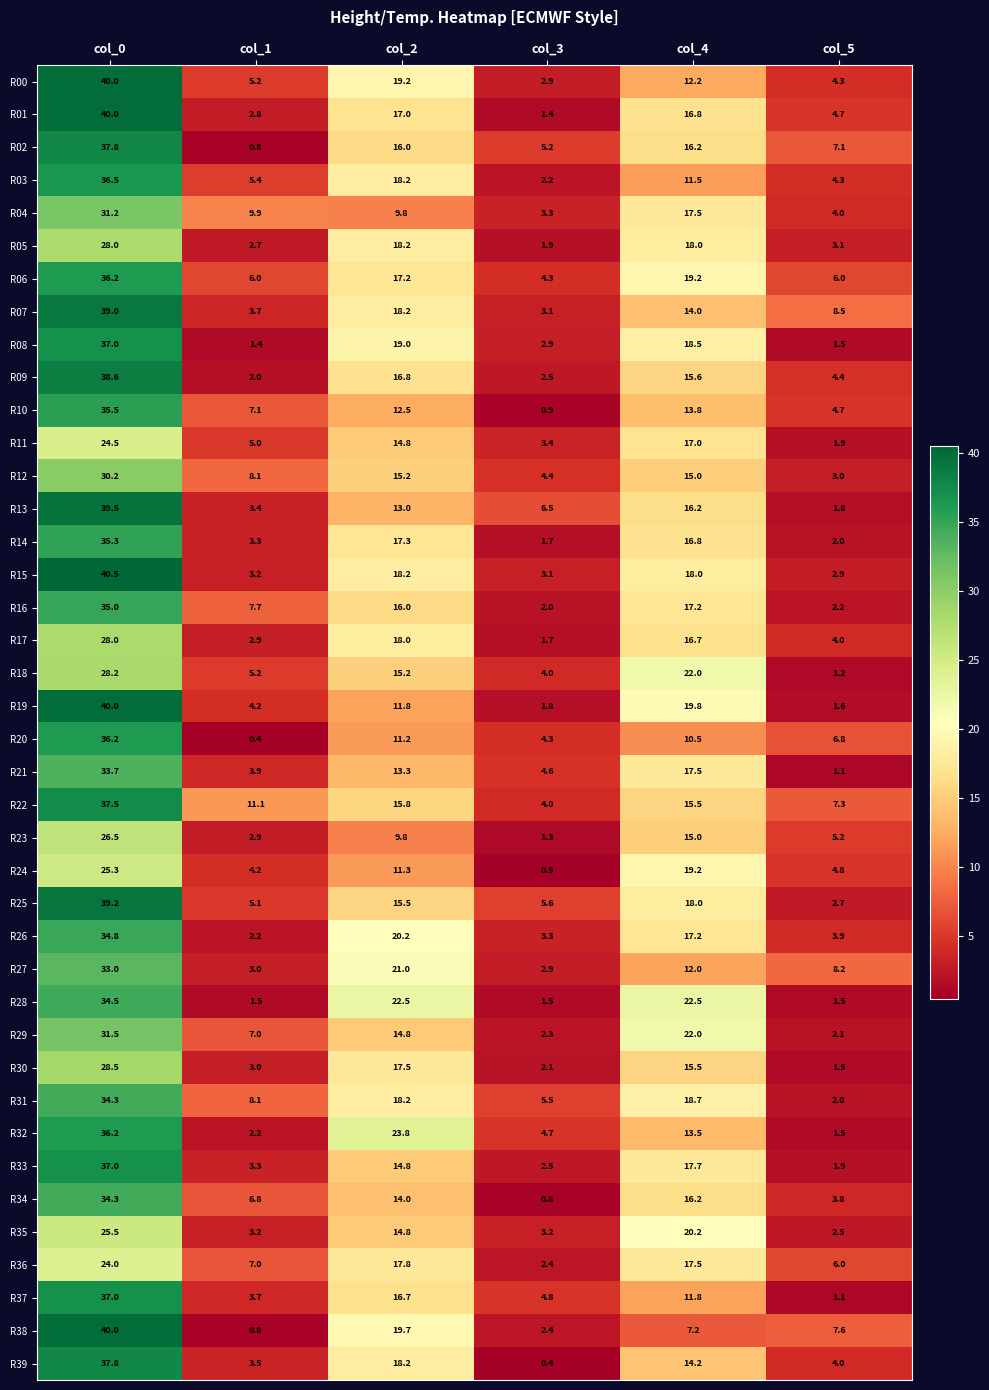

Between col_0 and col_5, which series saw the biggest shift?

R19